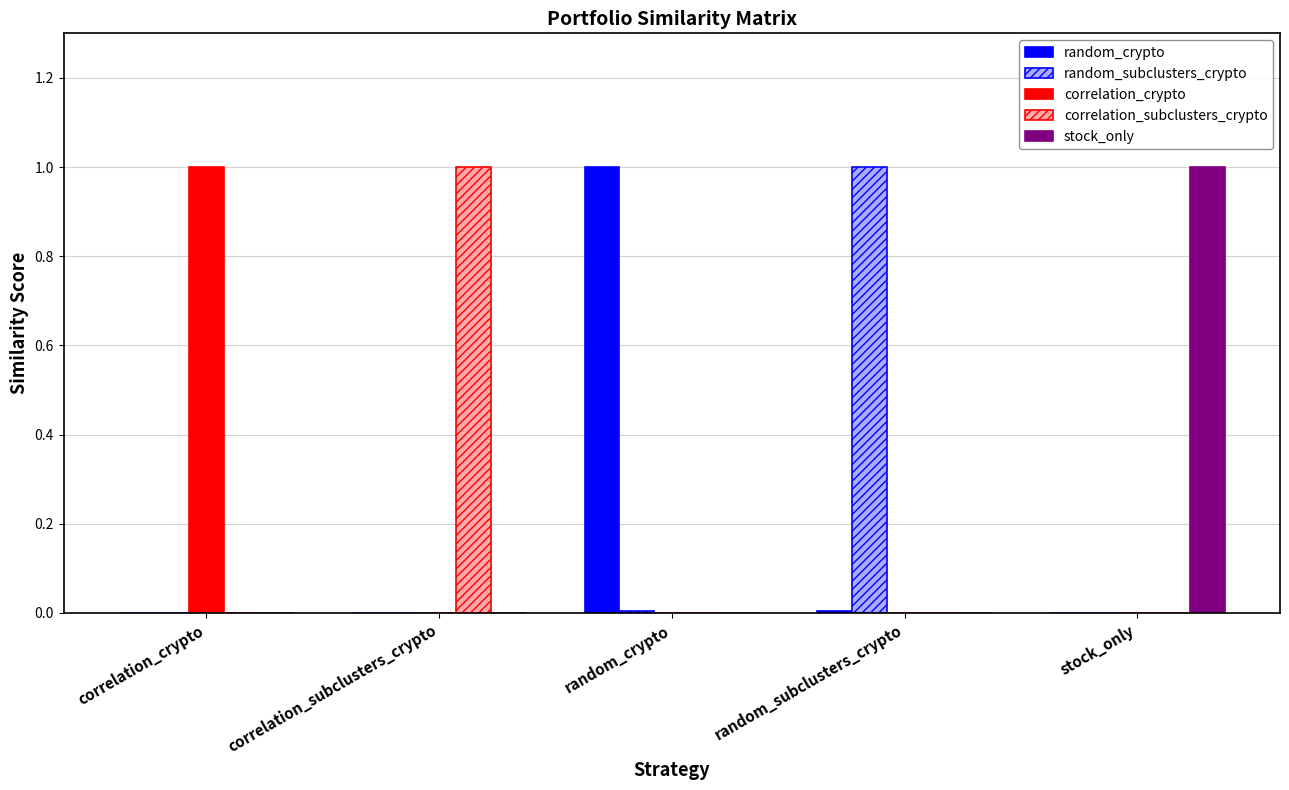

Is the value of random_crypto at correlation_crypto greater than the value of random_subclusters_crypto at random_subclusters_crypto?

No